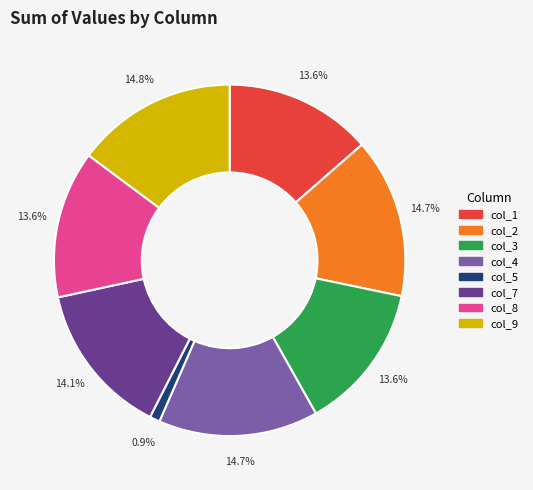

The col_3 slice represents 26% of the pie. True or false?

False